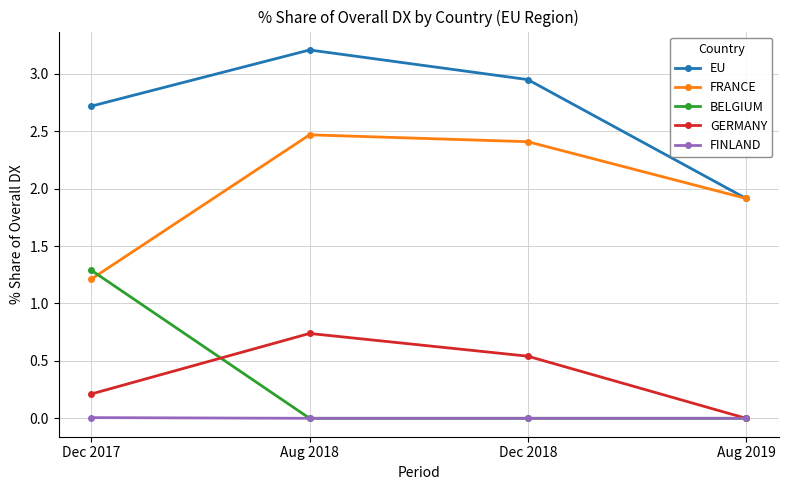

Rank the series by their maximum value, from lowest to highest.

FINLAND, GERMANY, BELGIUM, FRANCE, EU